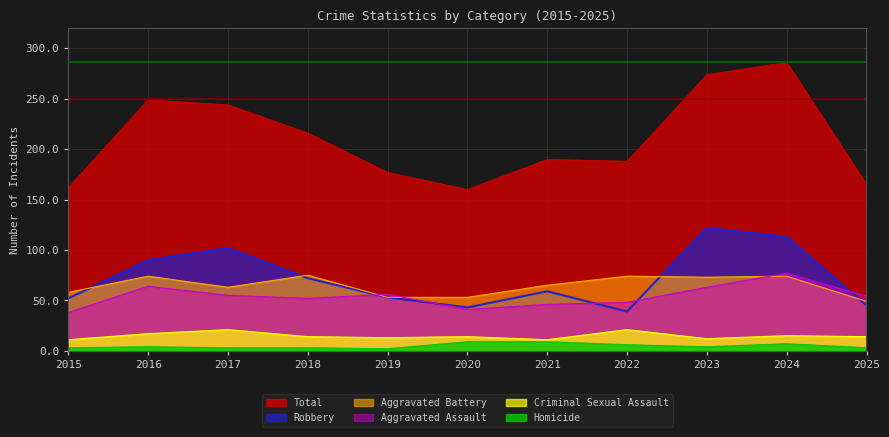

How many categories are shown in the chart?

11